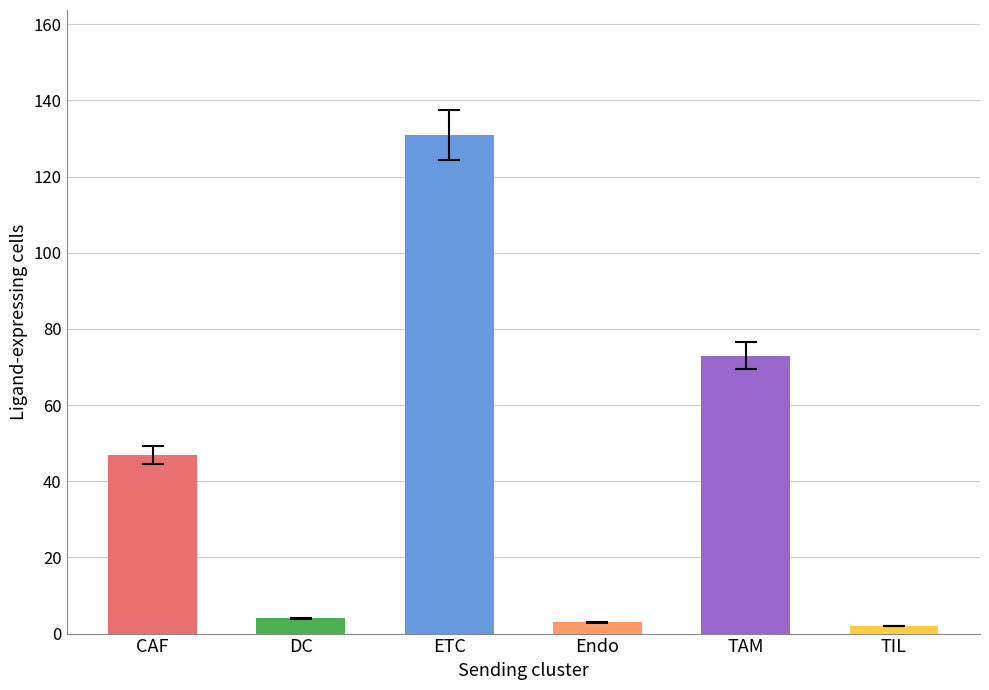

At which label is the value closest to 66?

TAM